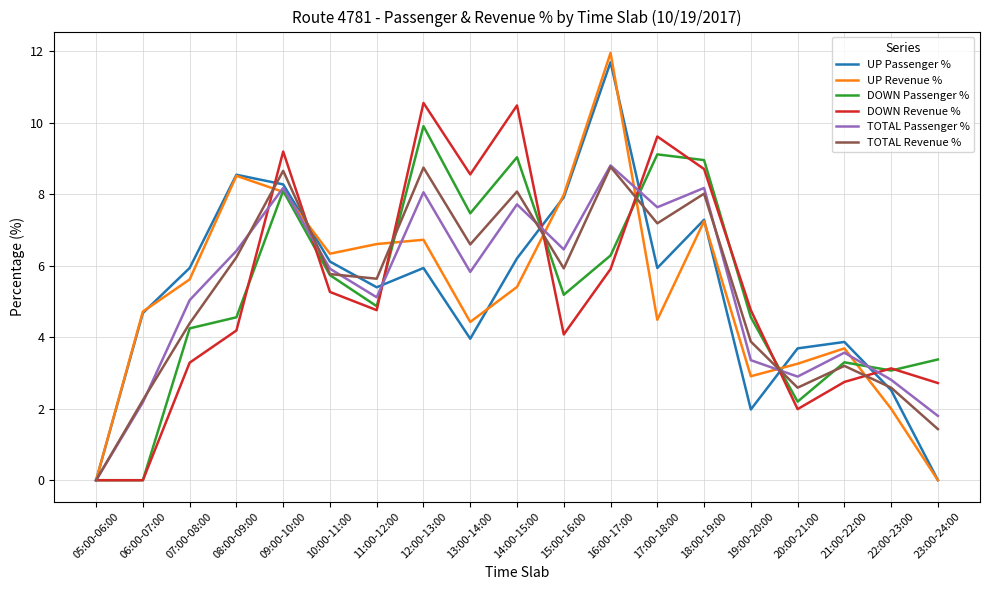

What is the difference between the highest and lowest values at 14:00-15:00?

5.1